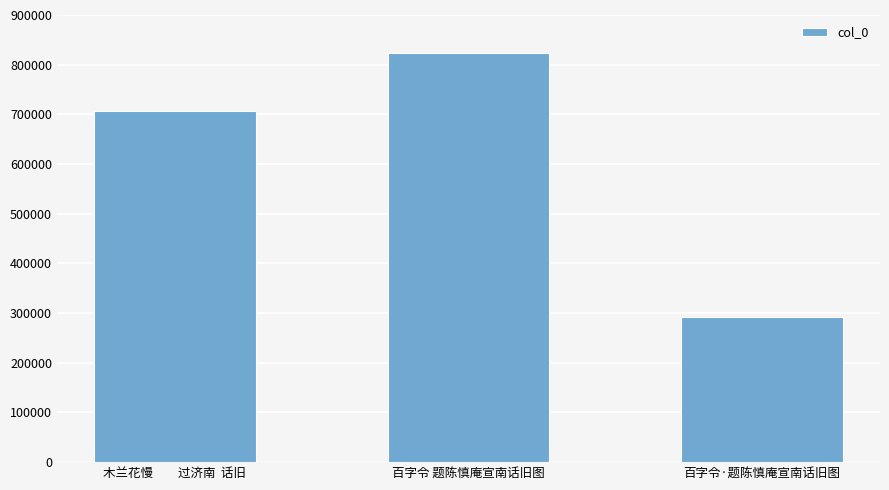

Reading left to right, what are all the values shown in this chart?

707596	824434	291340